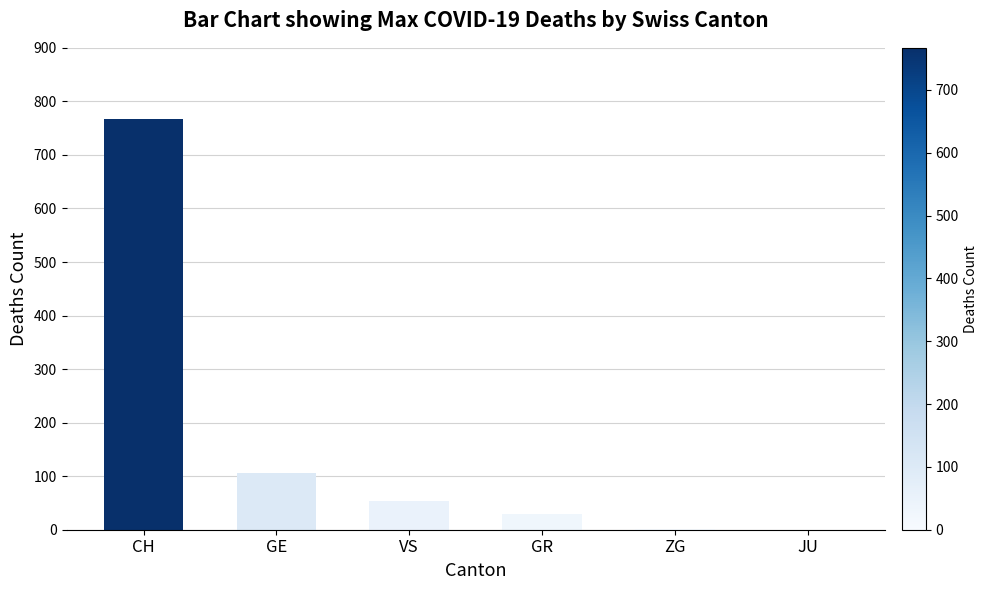

What is the maximum value shown in the chart?

767